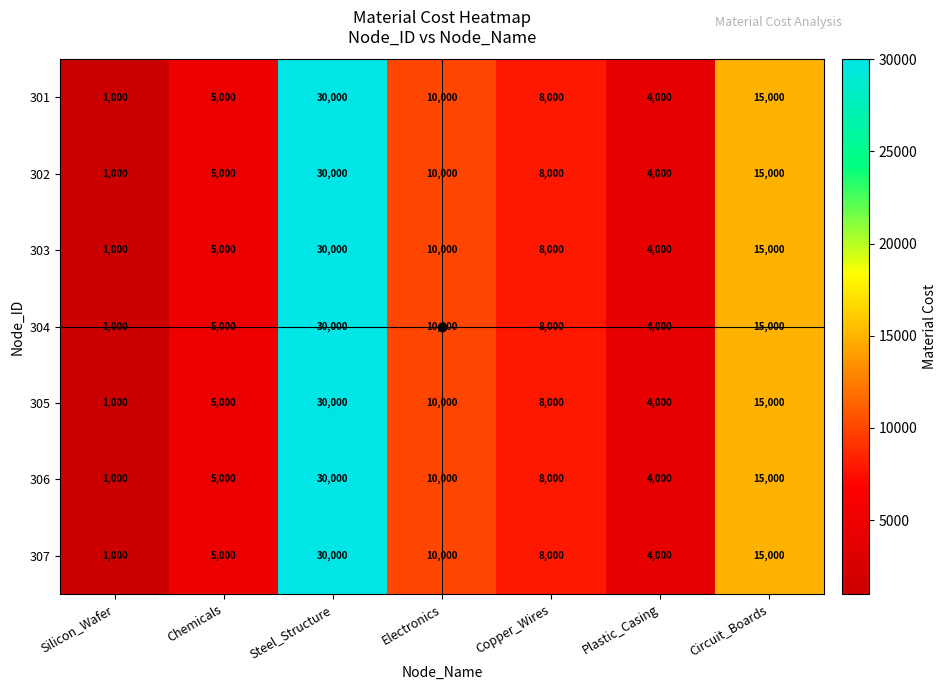

What is the total value across all series at Plastic_Casing?

28000